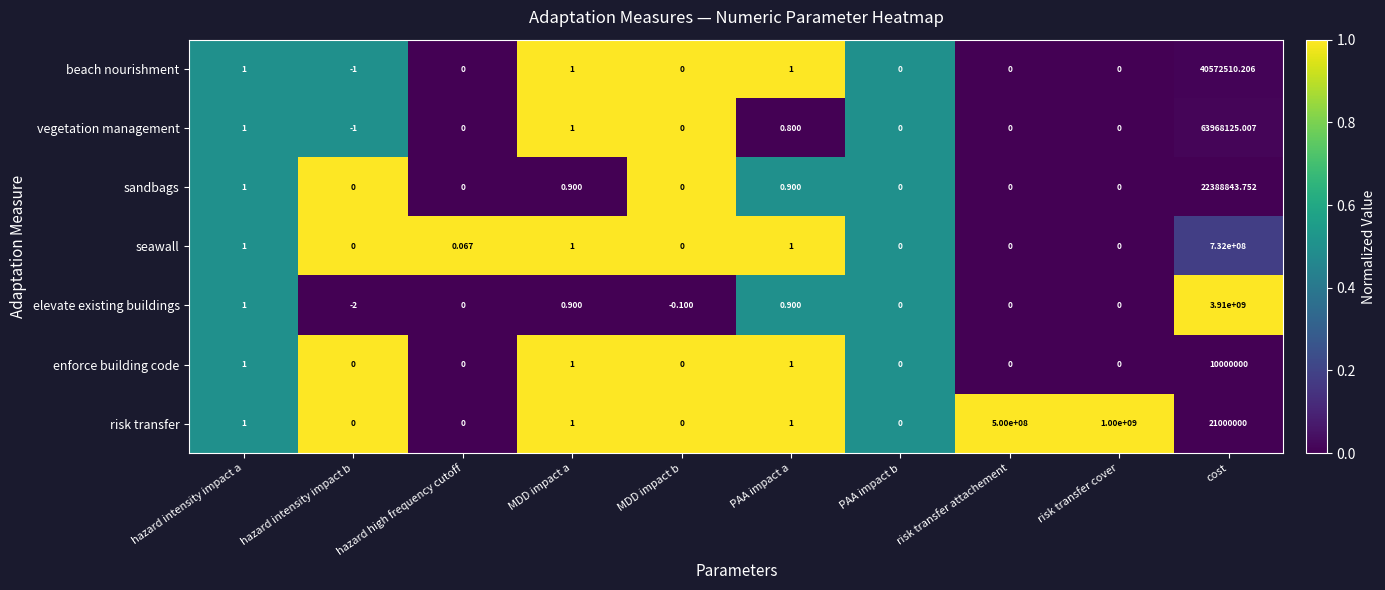

Rank the series by their maximum value, from highest to lowest.

elevate existing buildings, risk transfer, seawall, vegetation management, beach nourishment, sandbags, enforce building code